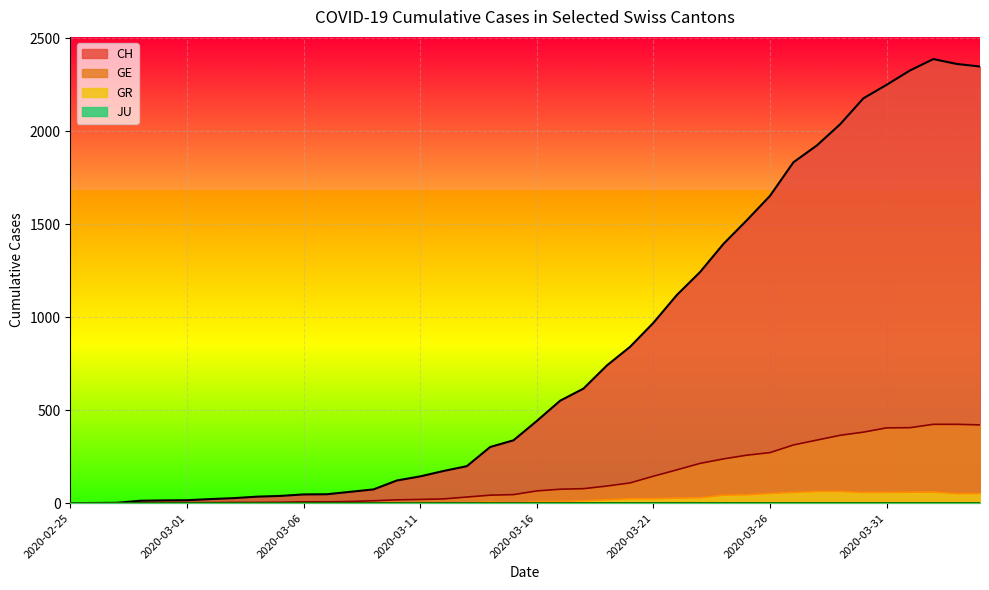

Between 2020-03-10 and 2020-03-21, which is larger?

2020-03-21